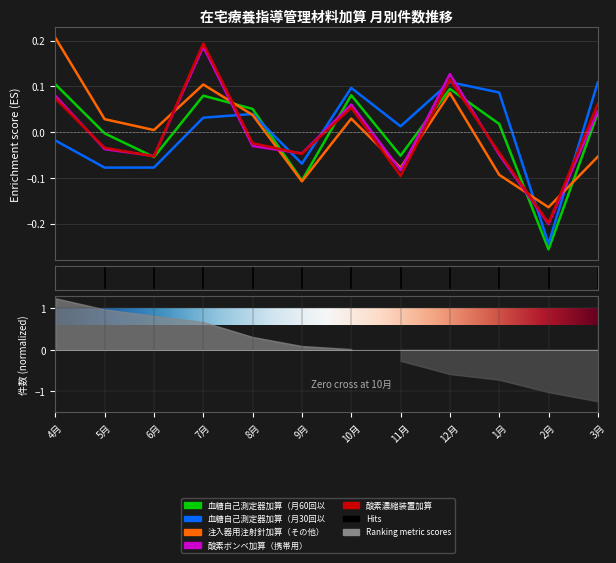

List the labels in order of 血糖自己測定器加算（月30回以上・除く1型） value, smallest first.

2月, 5月, 6月, 9月, 4月, 11月, 7月, 8月, 1月, 10月, 3月, 12月